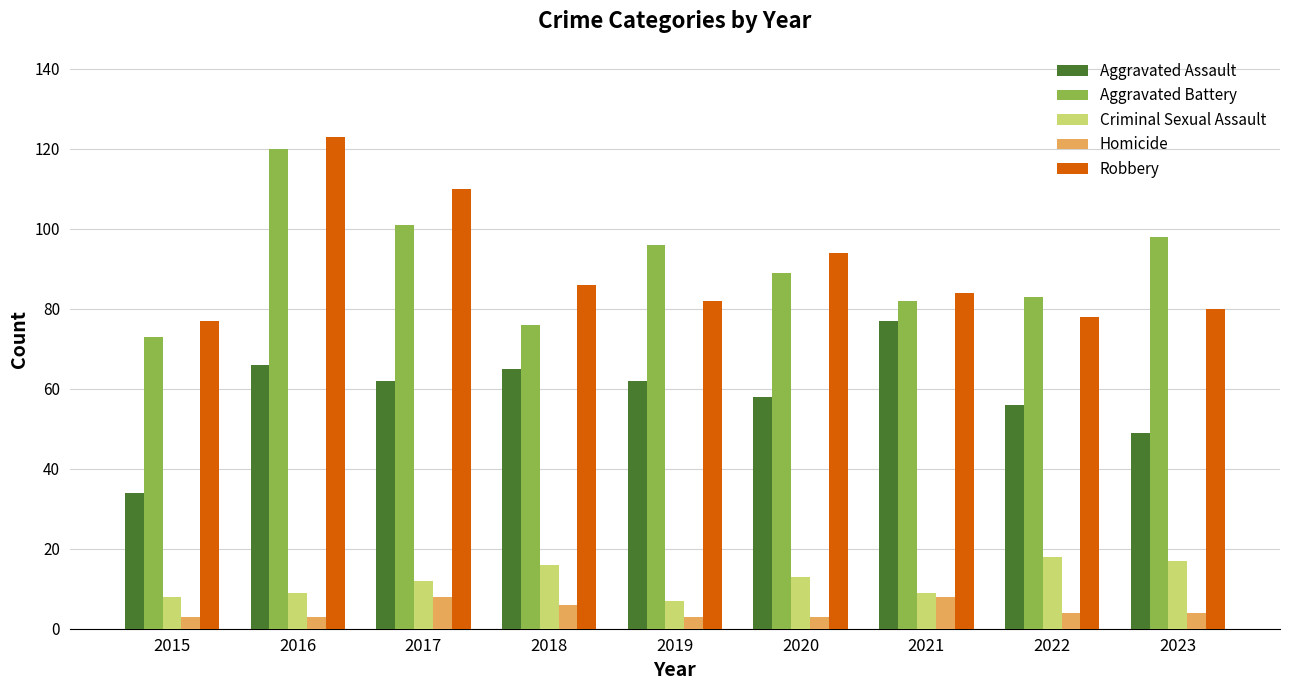

How many bars are there in total?

45